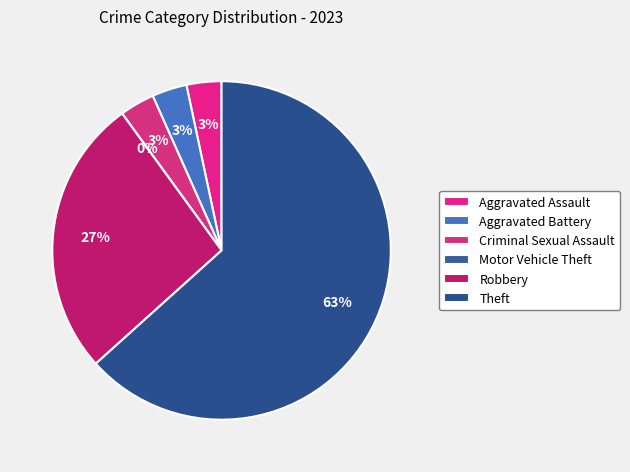

Is it true that Theft is 63% of the pie?

True